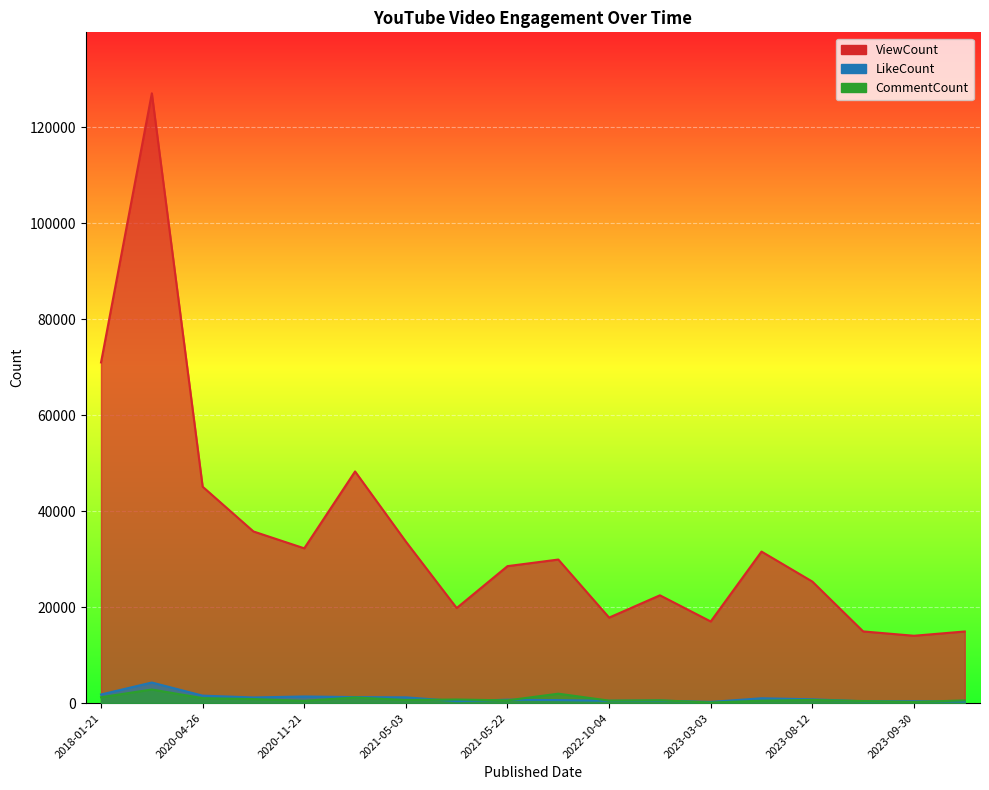

What is the difference between the second highest and minimum values in the ViewCount series?

56944